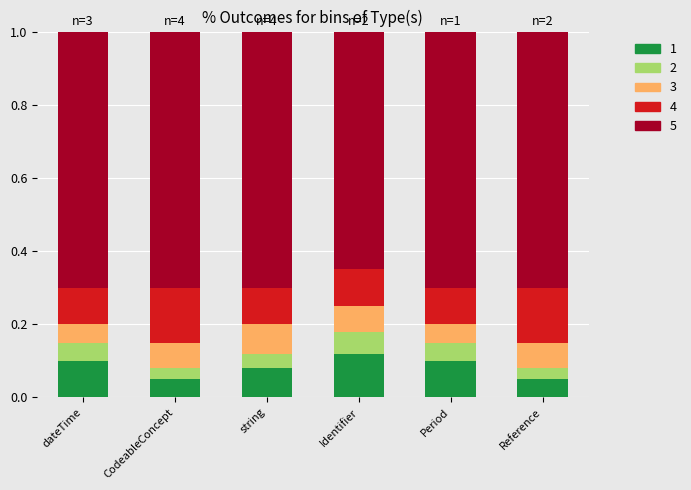

What is the total value across all series at CodeableConcept?

1.0